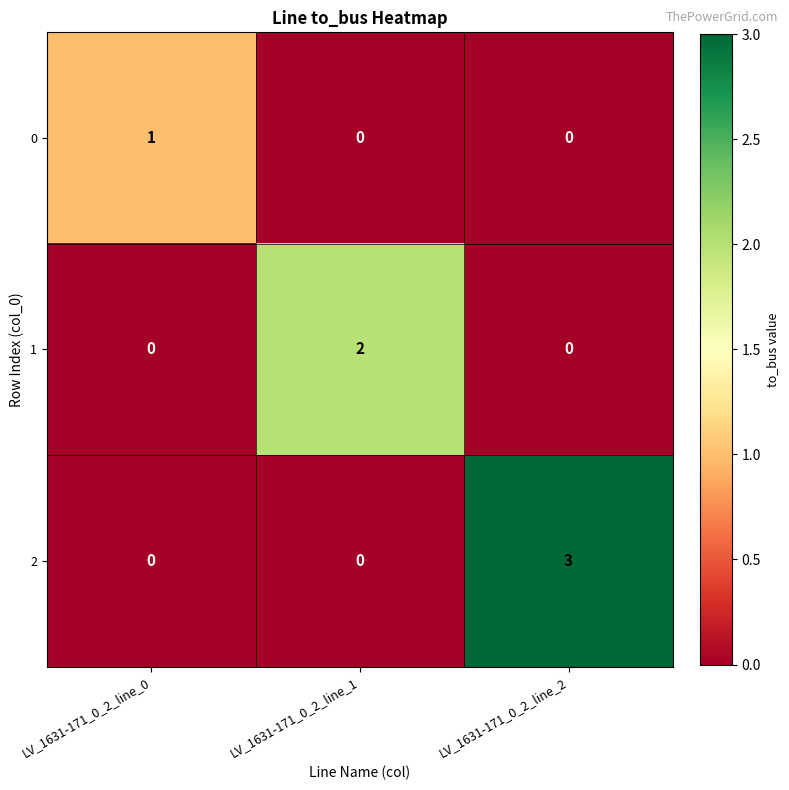

At which category is the sum across all series the highest?

LV_1631-171_0_2_line_2